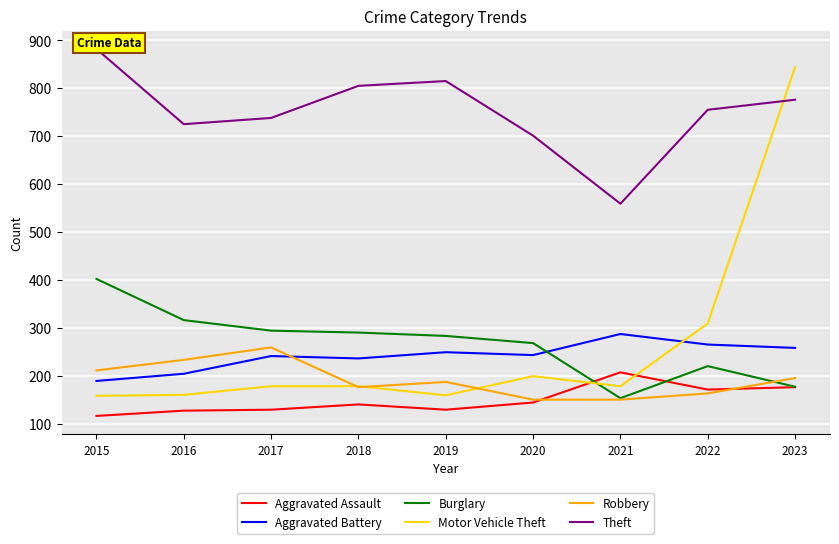

Between 2019 and 2023, which series saw the biggest shift?

Motor Vehicle Theft